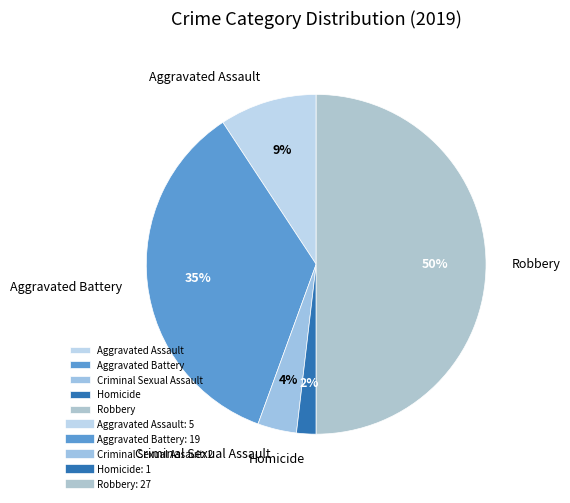

Is the sum of Aggravated Assault and Robbery greater than half?

Yes